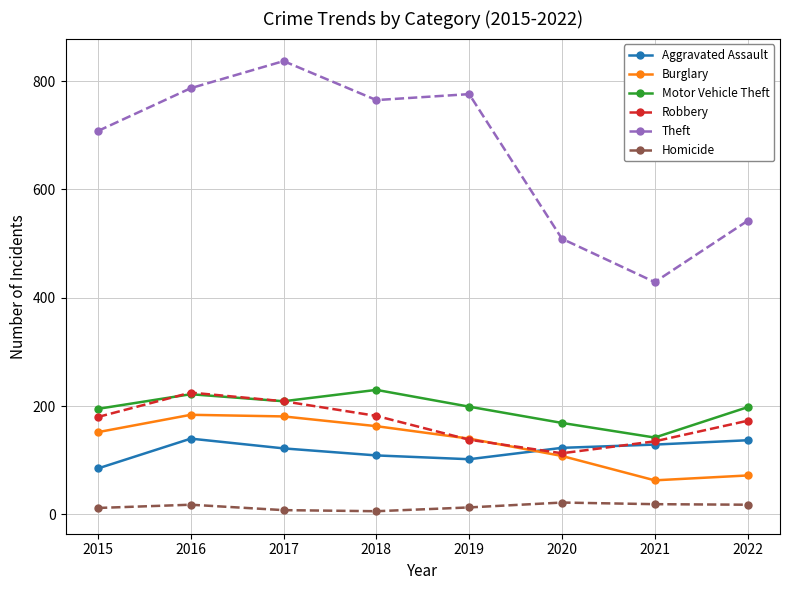

How many interior local valleys does the Motor Vehicle Theft series have?

2